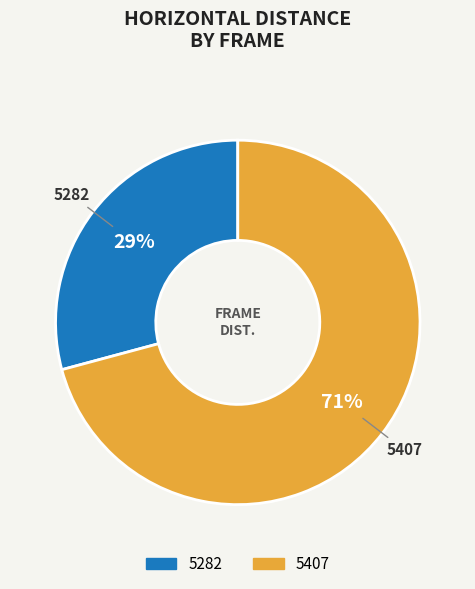

Approximately how many times larger is the value at 5282 compared to 5407?

0.4